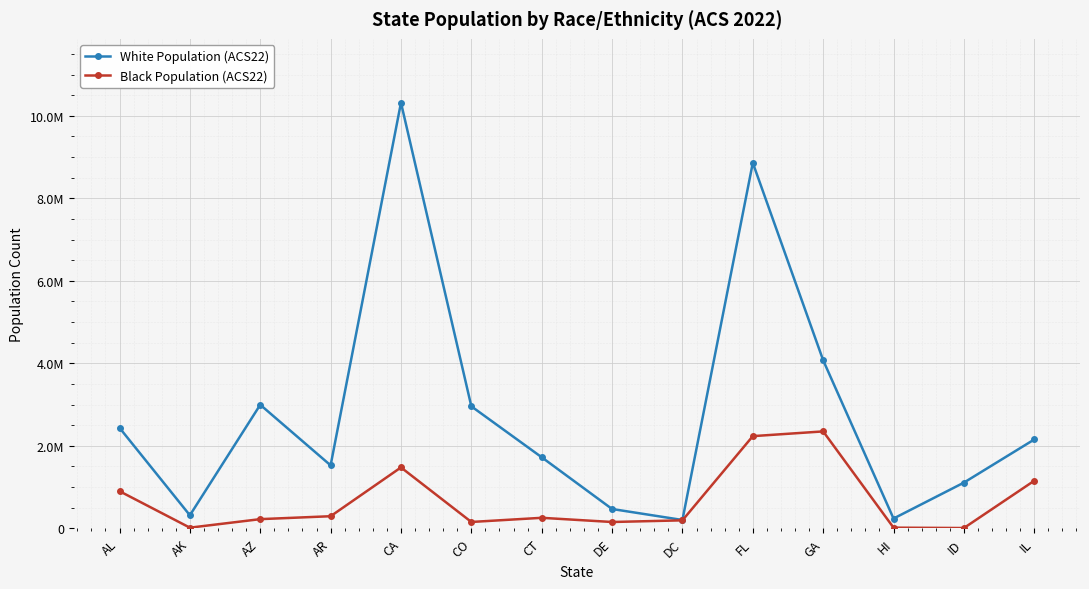

Rank the series by their average value, from lowest to highest.

Black Population (ACS22), White Population (ACS22)